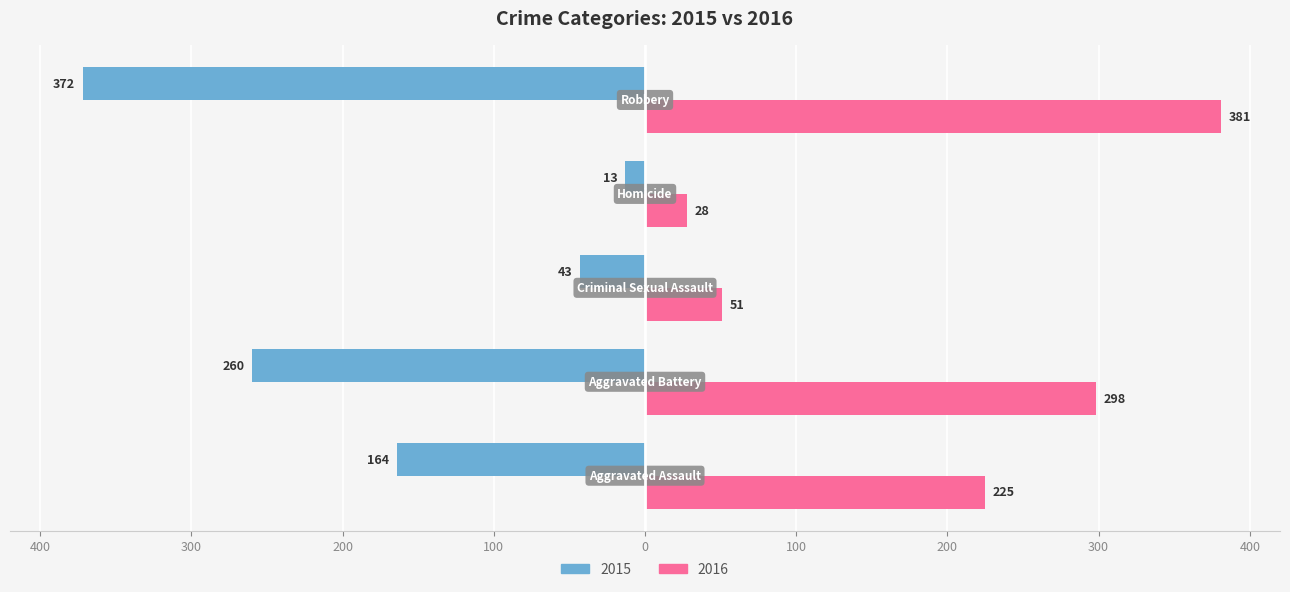

What are all the series names shown in the legend?

2015, 2016